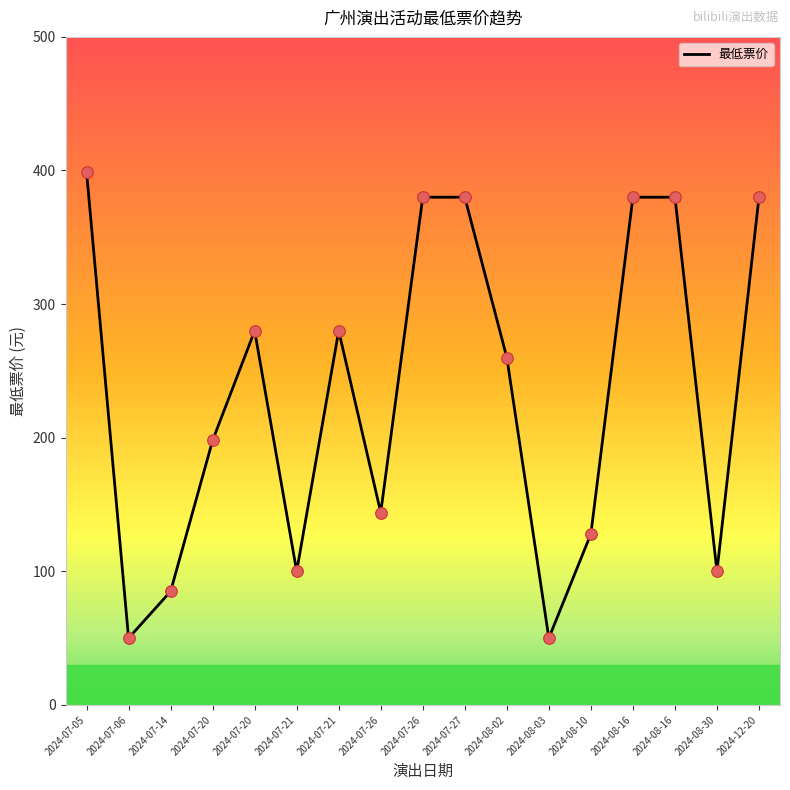

Between 2024-07-21 and 2024-07-14, which is larger?

2024-07-21